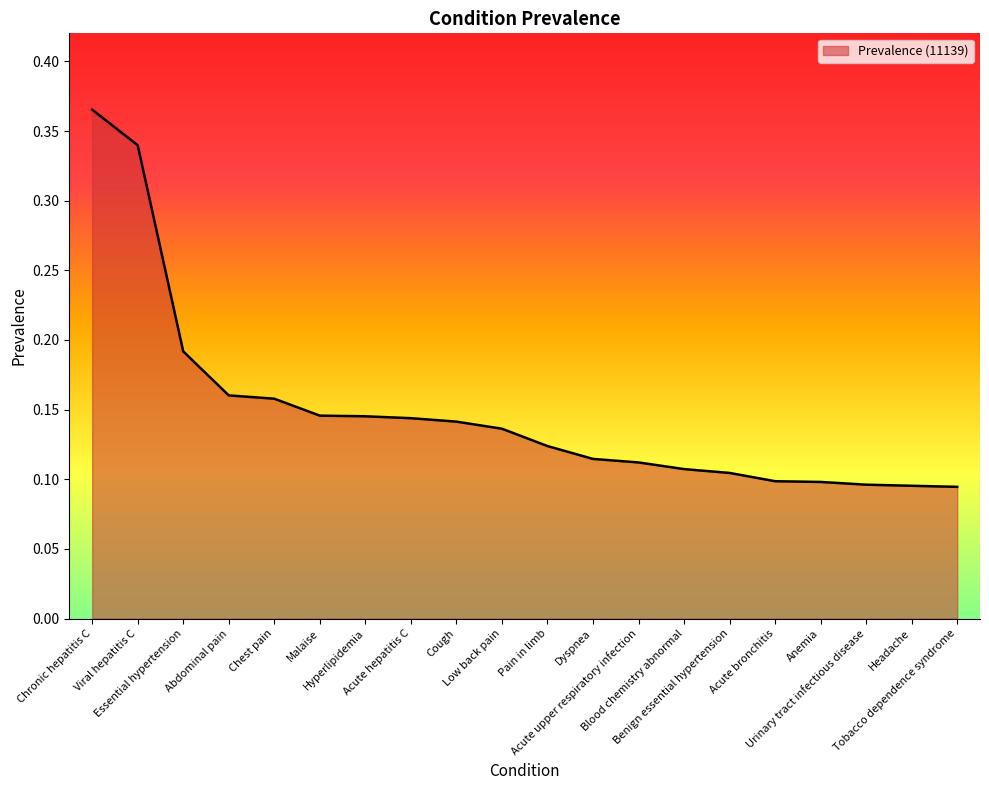

How many lines are shown in the chart?

1